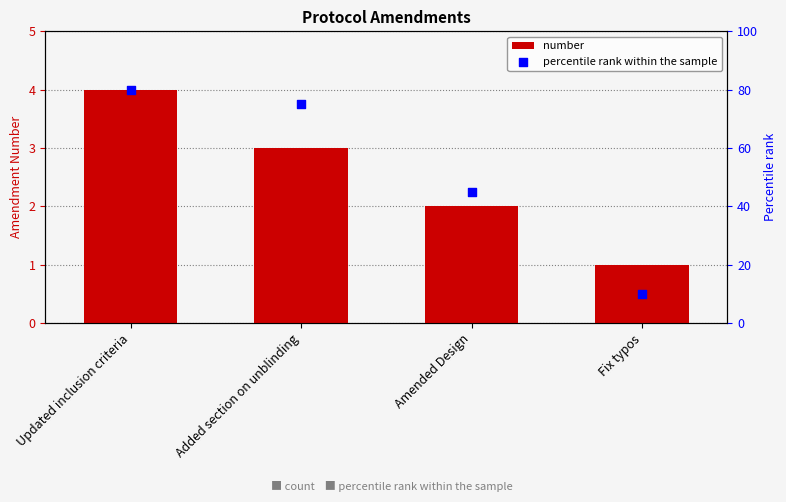

Which series has the largest Y range (max minus min)?

percentile rank within the sample